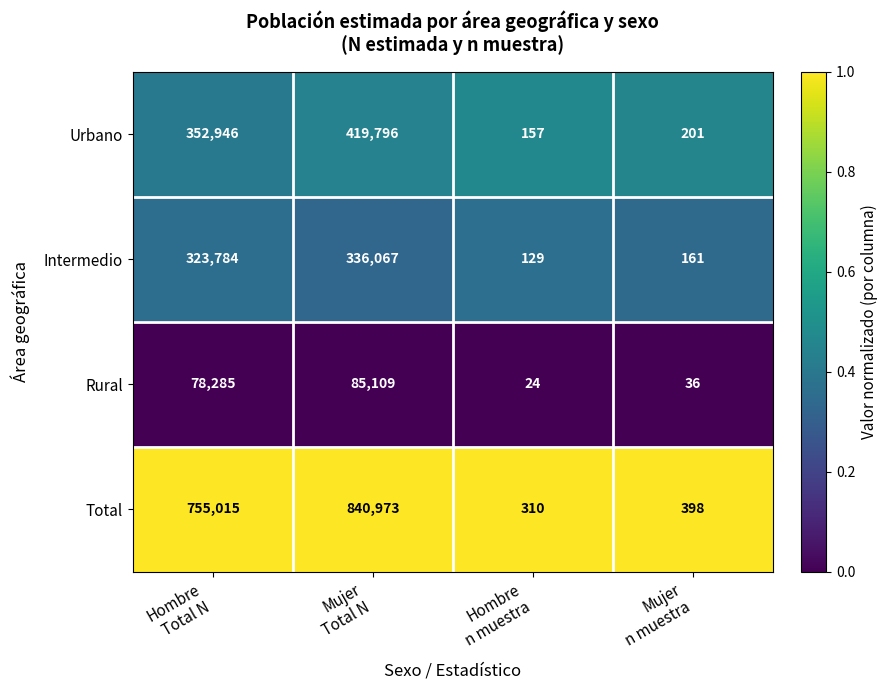

What is the difference between the highest and lowest values at Mujer
n muestra?

362